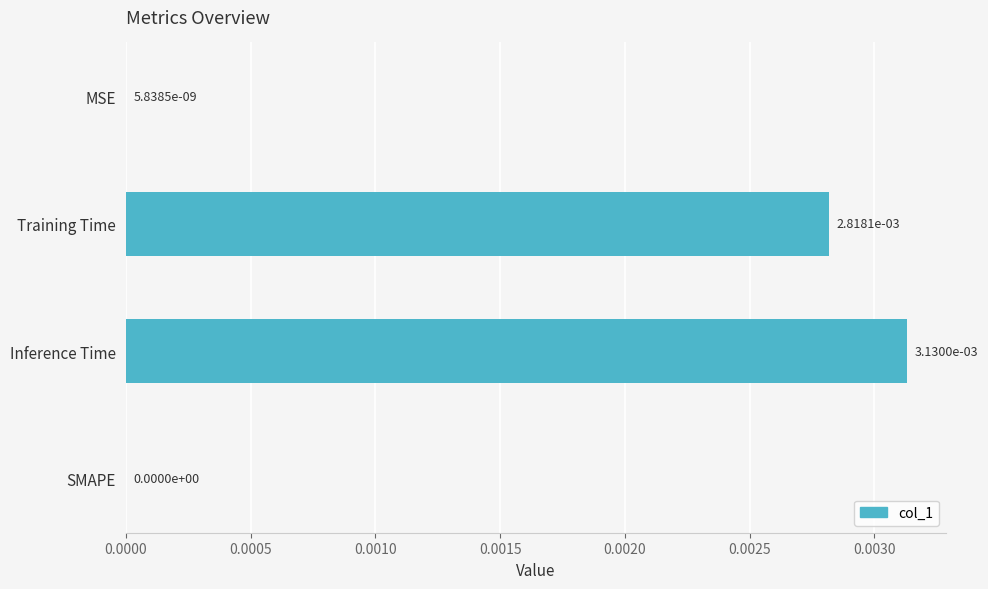

True or false: the data shows 0.0 at Training Time.

True